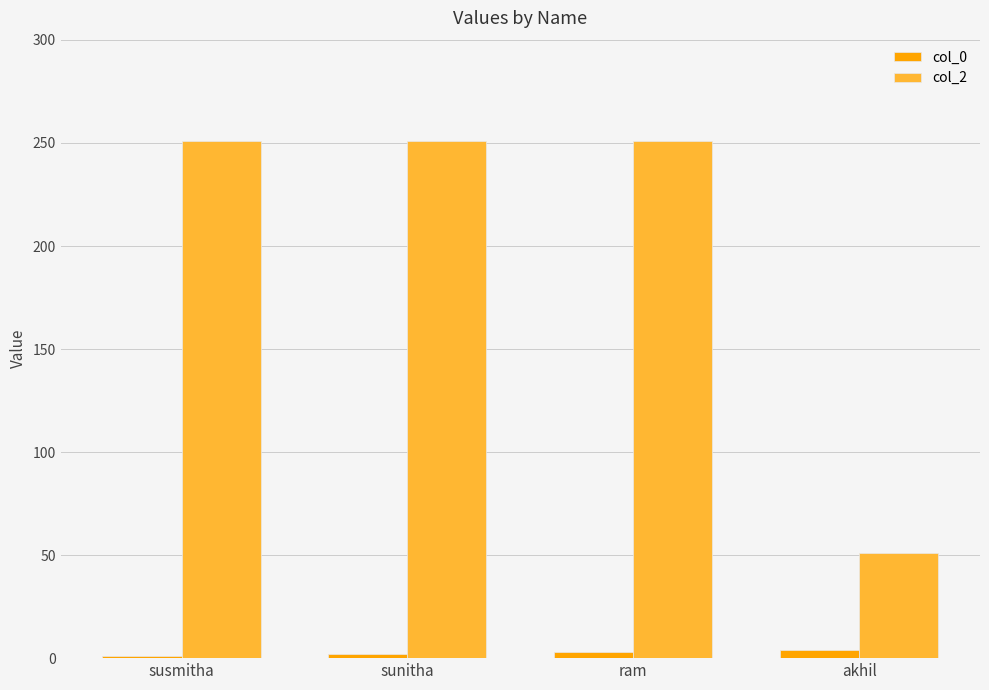

What is the greatest value displayed?

251